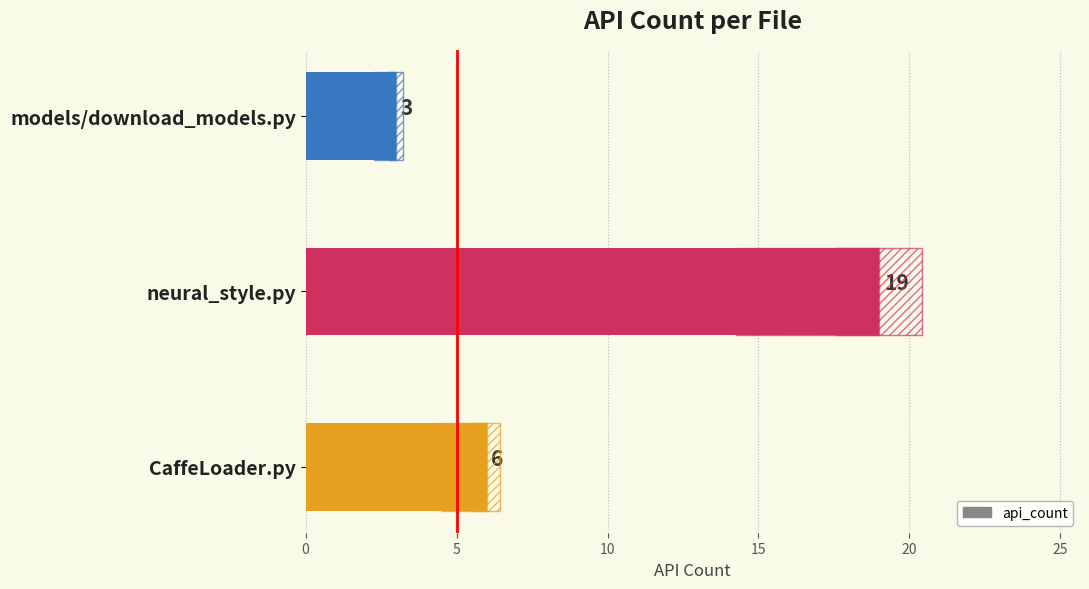

What is the maximum value shown in the chart?

19